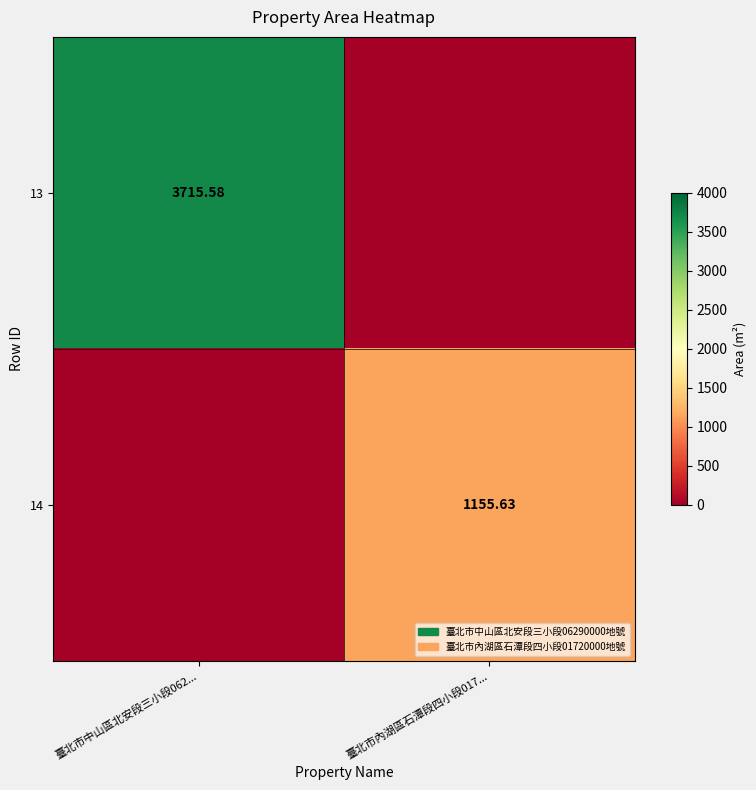

At 臺北市中山區北安段三小段062..., list the series in order from largest to smallest.

13, 14